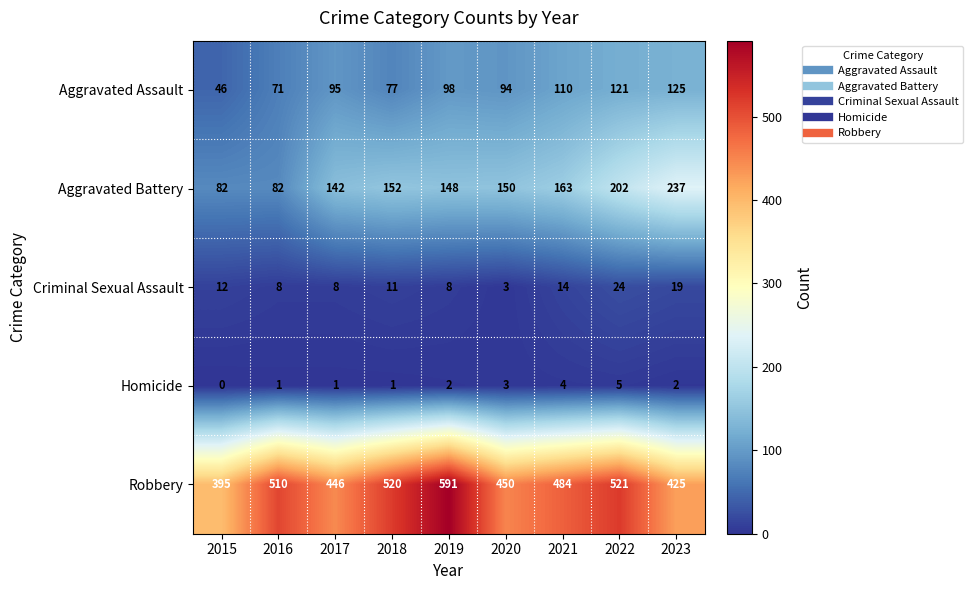

Where is Robbery nearest to the value 493?

2021